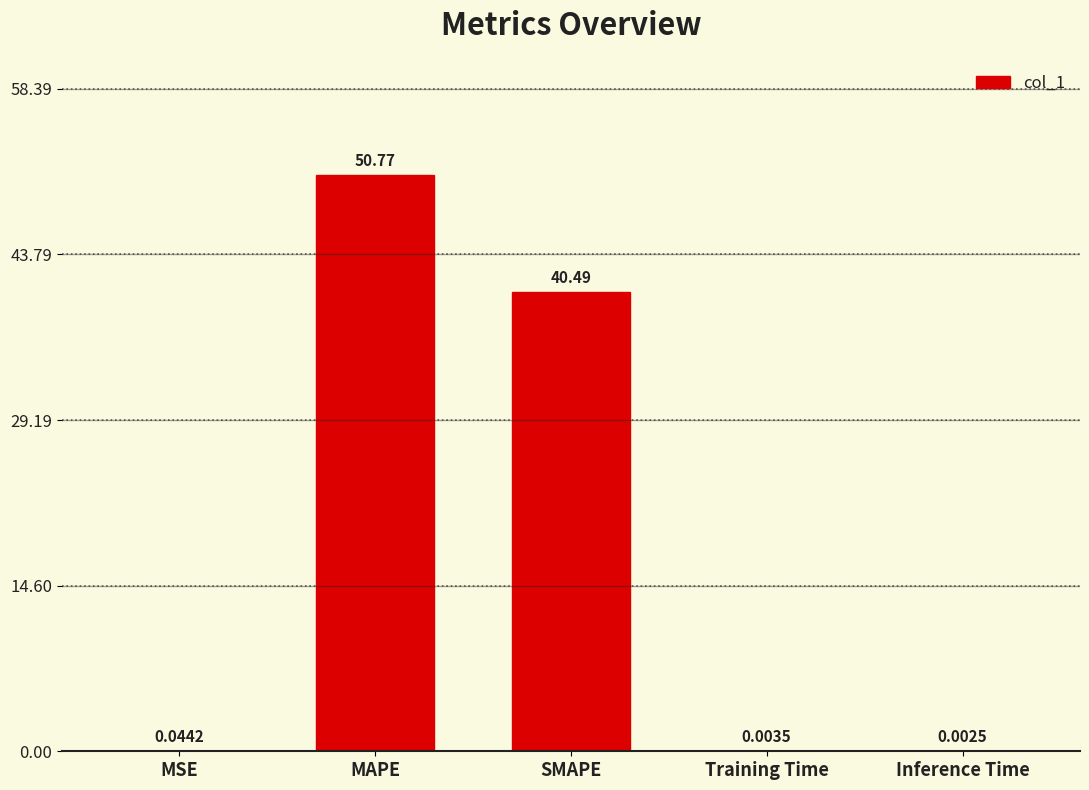

Between Training Time and MSE, which is larger?

MSE